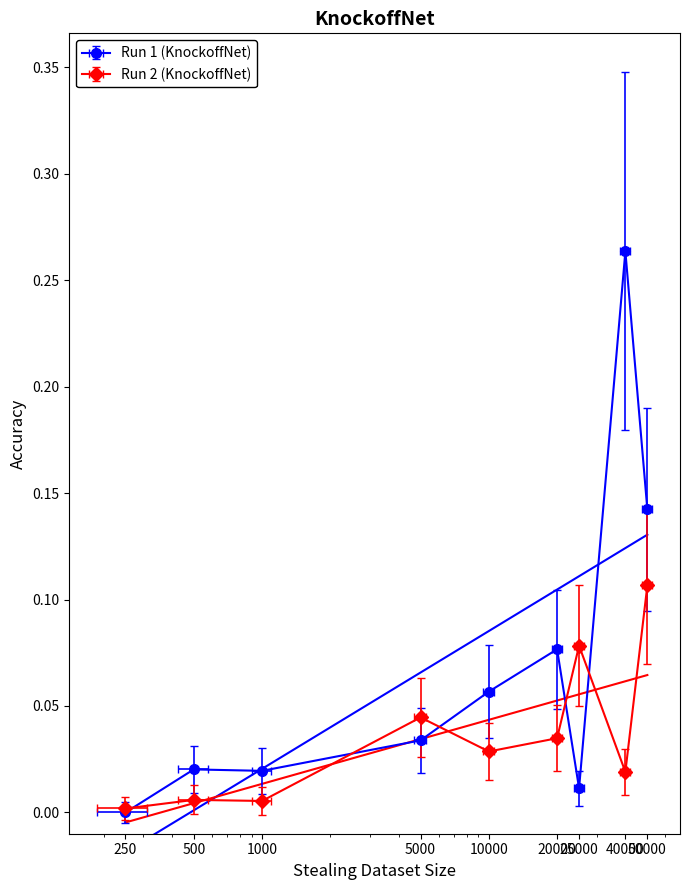

What is the difference between the maximum and second lowest values in the Run 1 (KnockoffNet) series?

0.3